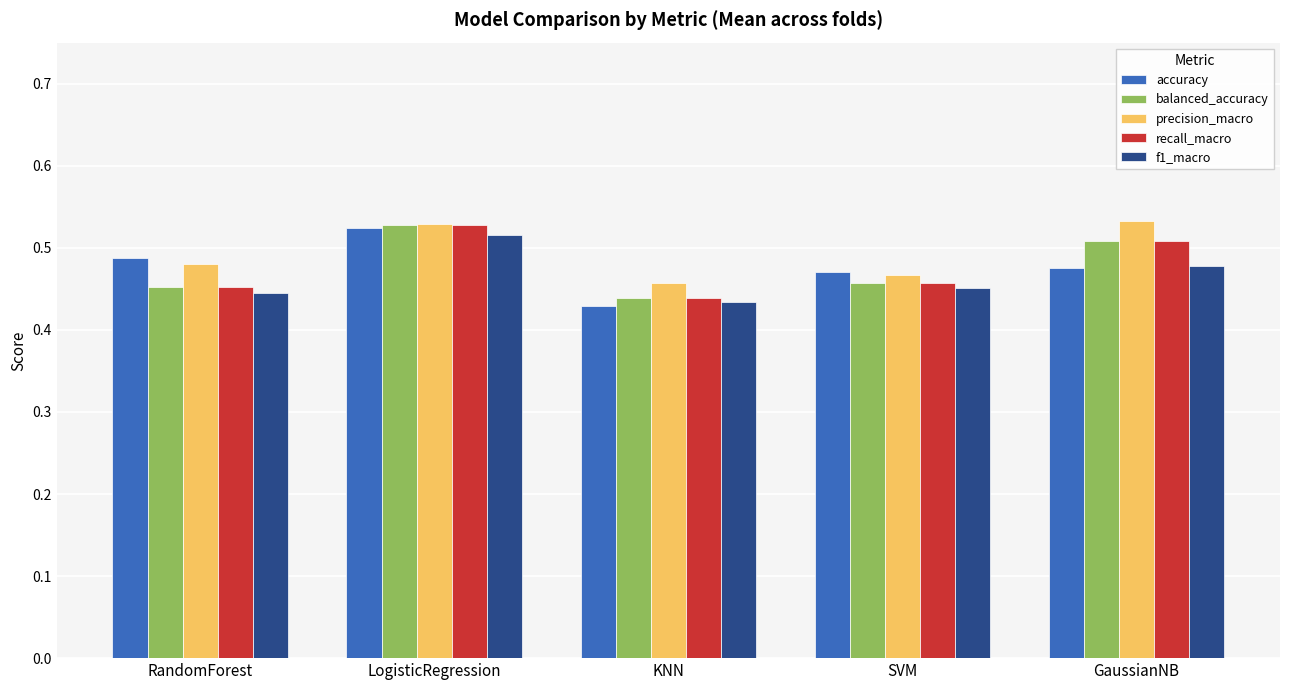

Which label corresponds to the smallest value in the chart?

KNN